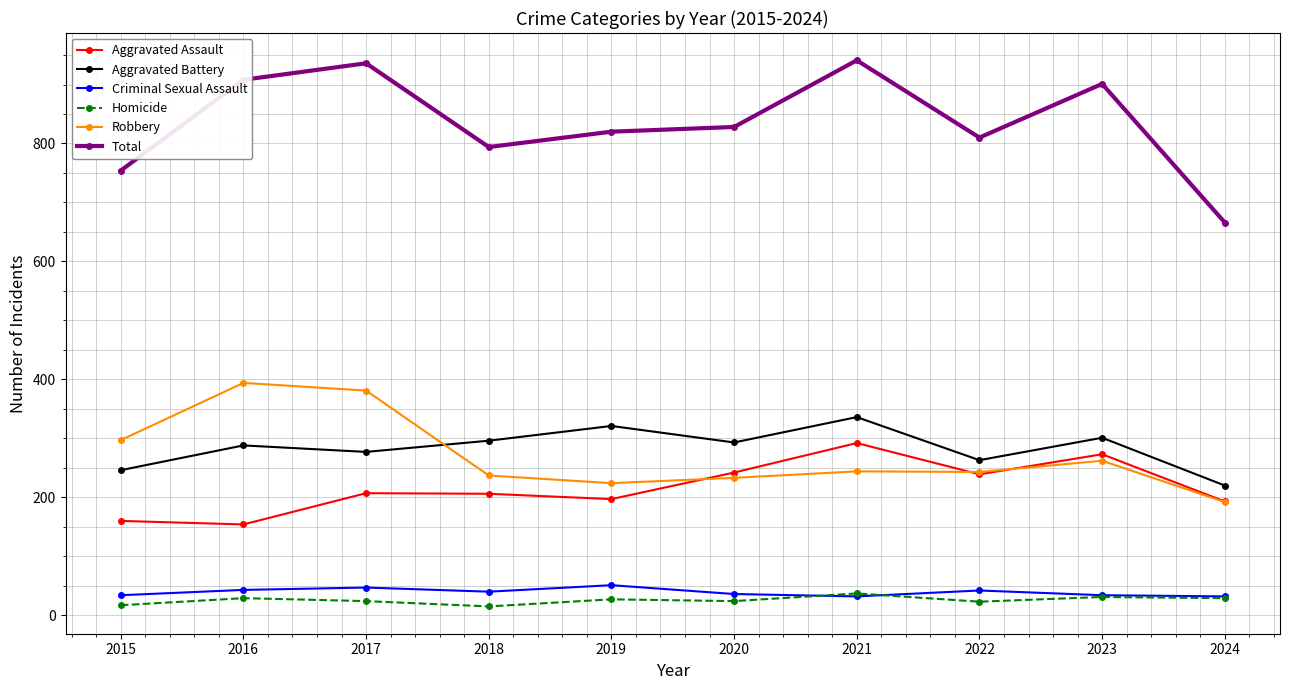

True or false: Robbery has a value of 237 at 2018.

True